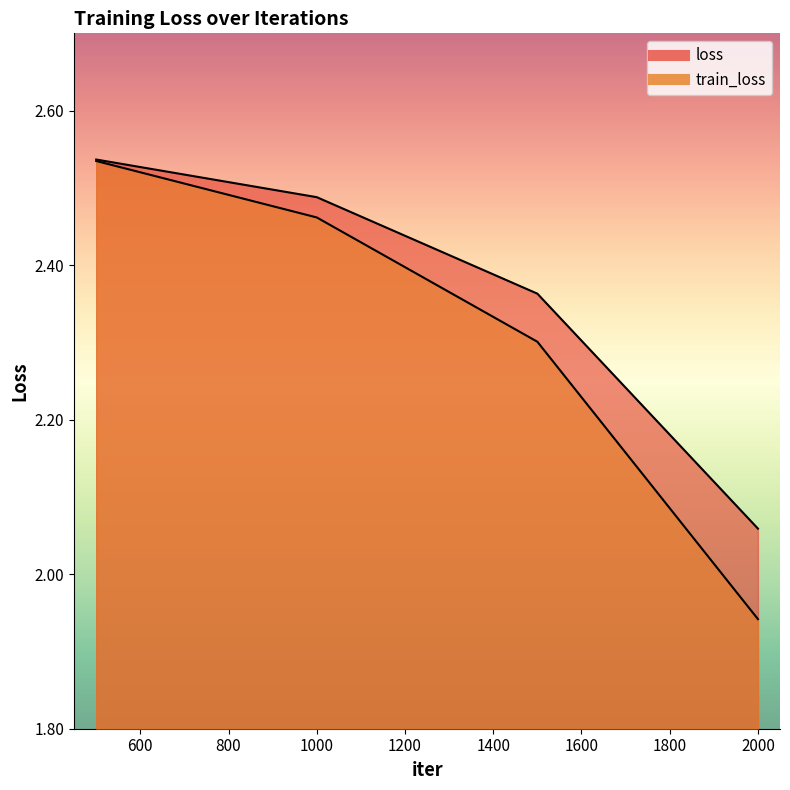

List the series in order of their peak value, lowest first.

train_loss, loss